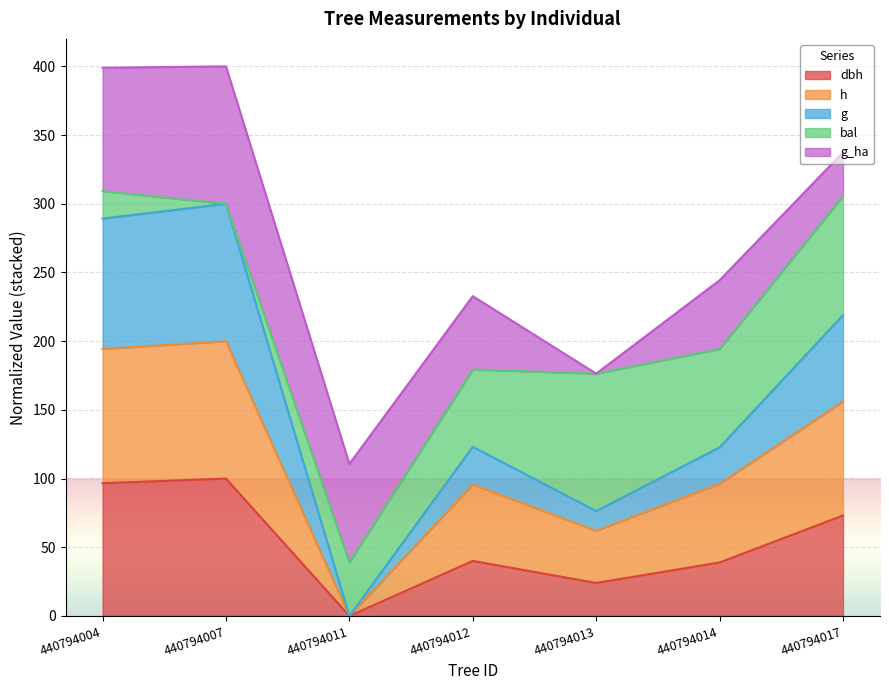

Which series has the largest range (max minus min)?

g